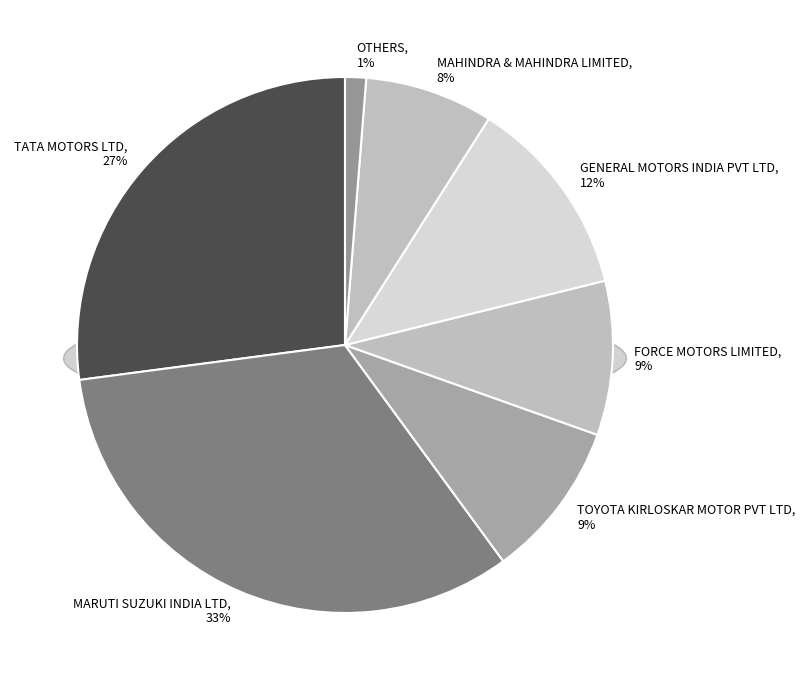

Is there any slice that represents more than half of the pie?

No